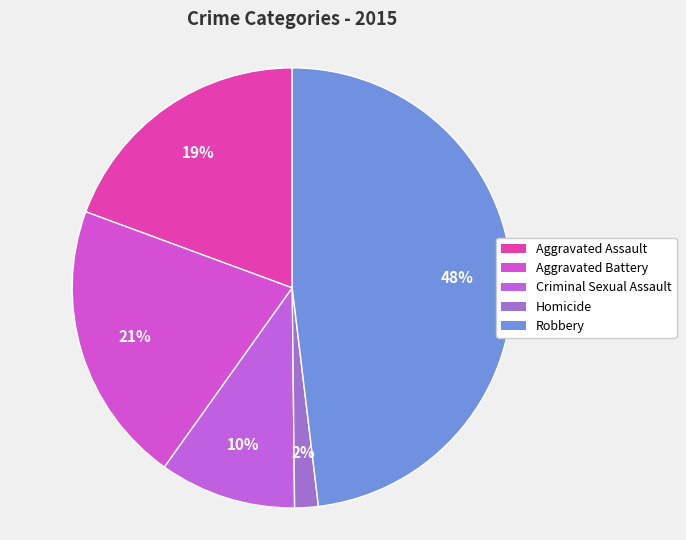

To the nearest percent, what is the combined percentage of Aggravated Assault and Criminal Sexual Assault?

29%